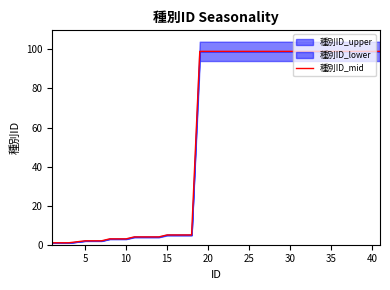

Does the chart have visible grid lines?

No